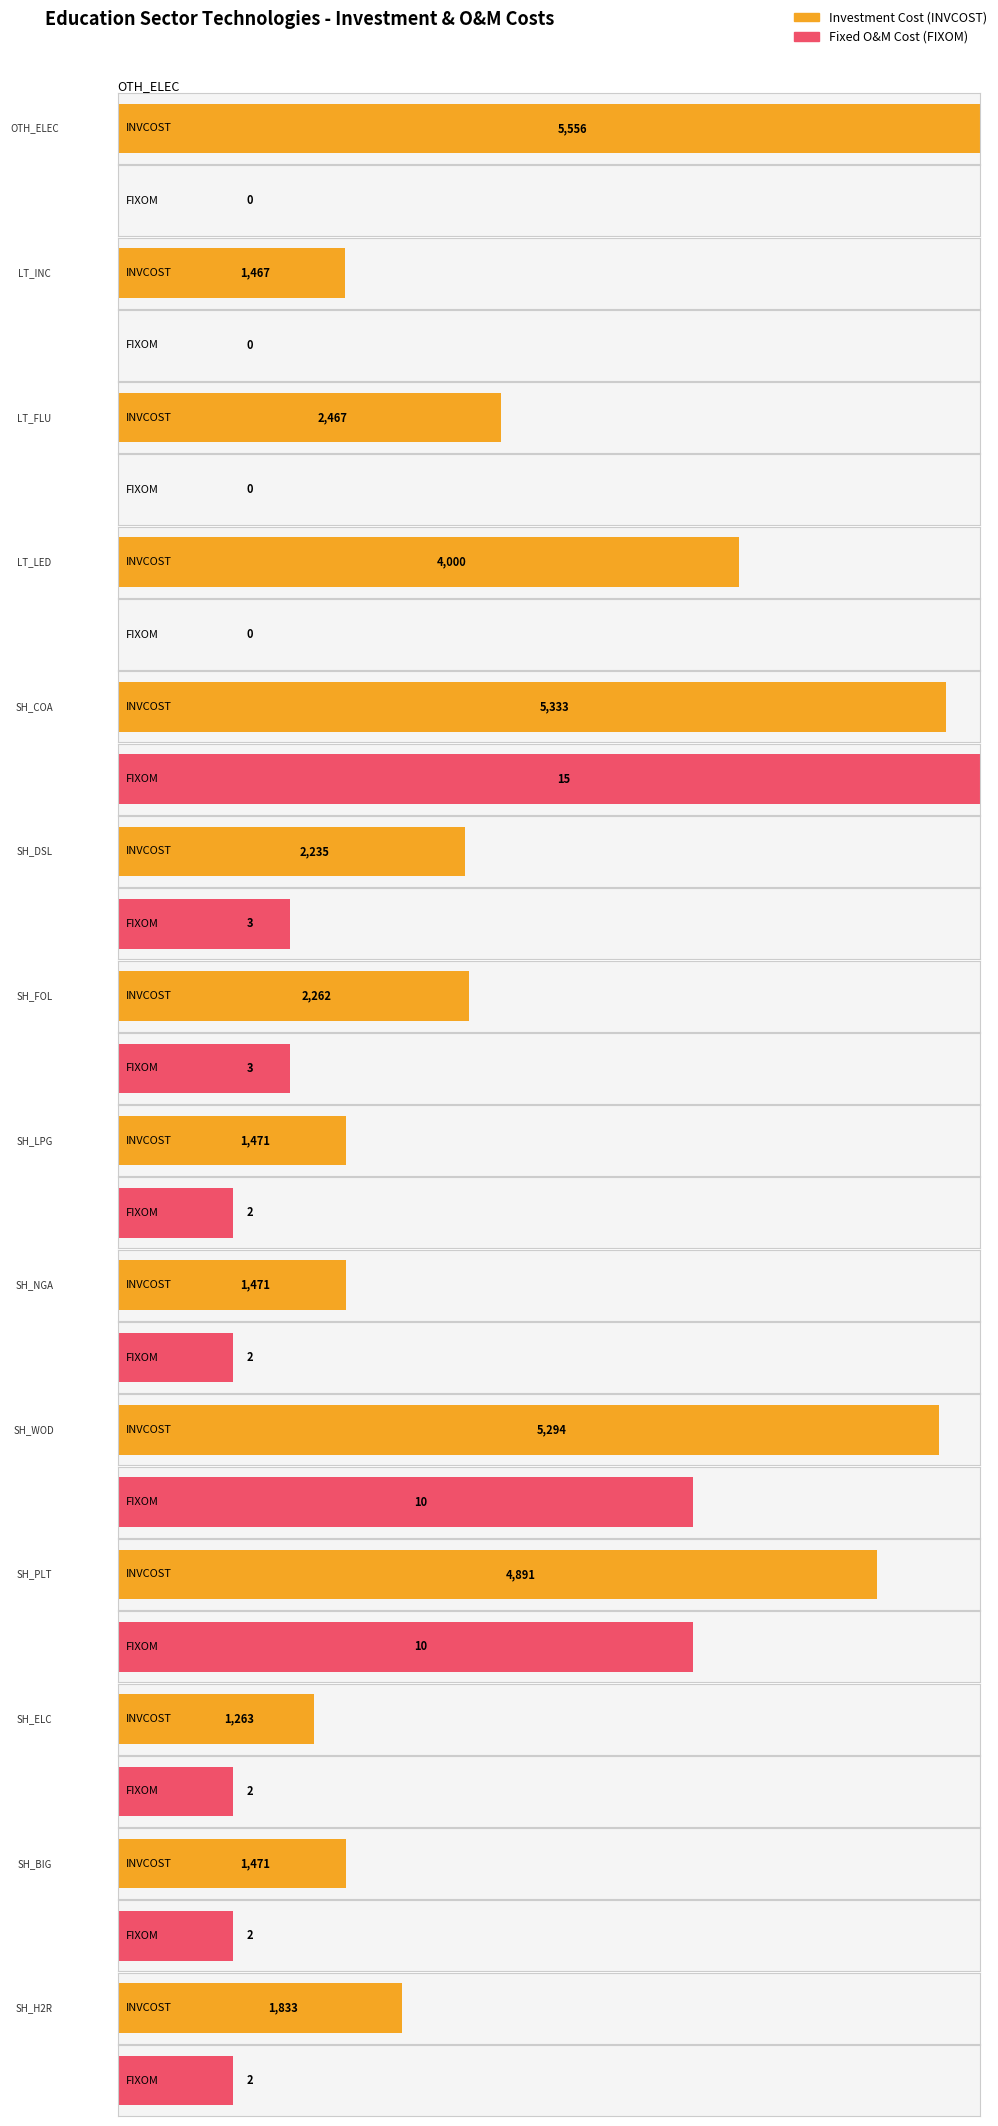

What is the sum of the FIXOM values at C_EDU-SH_Boiler-PLT and C_EDU-SH_Boiler-LPG?

12.0